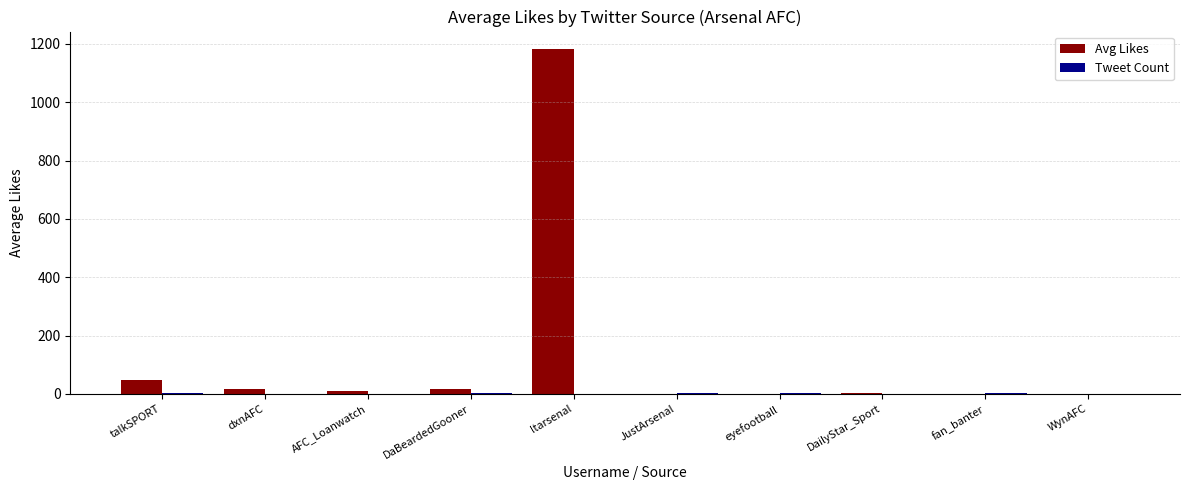

What is the maximum value for Avg Likes?

1183.0